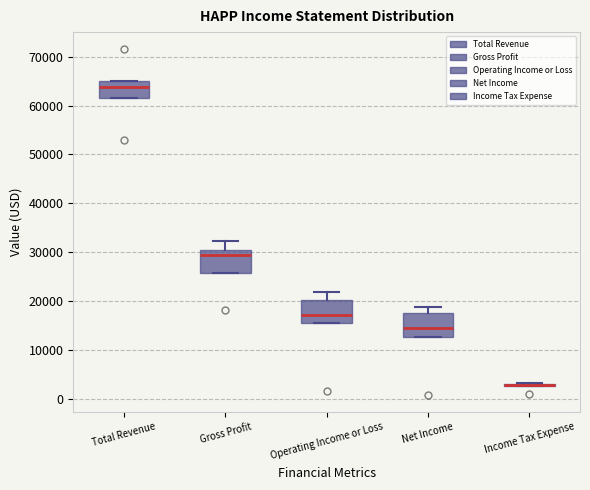

Reading left to right, read every box against the y-axis: the position of its median line, the range the box covers, and the ends of its whiskers. The values are not printed on the chart, so give them approximately, as read against the axis.

Total Revenue: median 64000, box 62000 to 65000, whiskers 62000 to 65000
Gross Profit: median 29000, box 26000 to 30000, whiskers 26000 to 32000
Operating Income or Loss: median 17000, box 15000 to 20000, whiskers 15000 to 22000
Net Income: median 15000, box 13000 to 18000, whiskers 13000 to 19000
Income Tax Expense: box collapsed to a line at 3000, whiskers 3000 to 3000